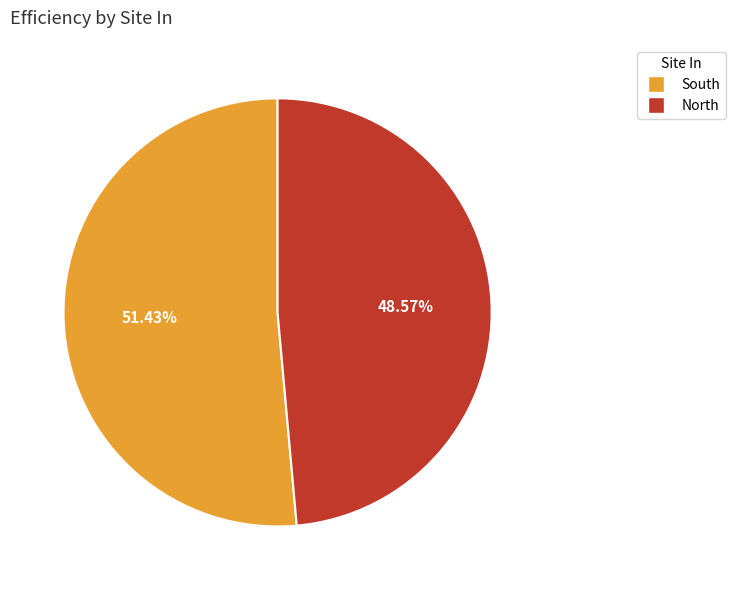

To the nearest percent, what portion does South represent?

51%